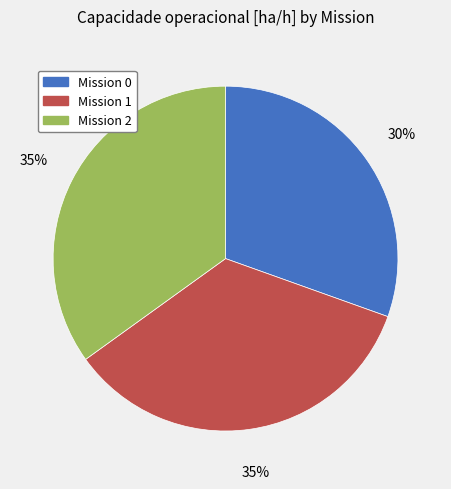

To the nearest percent, what is the average slice percentage?

33%